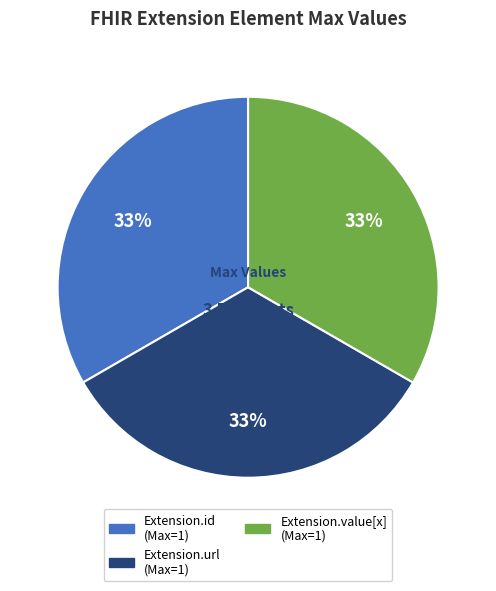

To the nearest percent, what is the average slice percentage?

33%